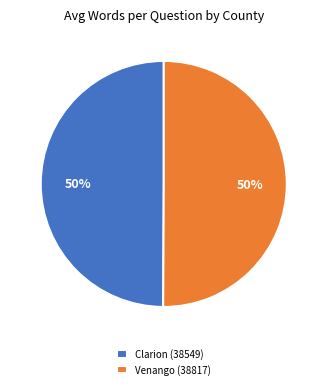

Do Clarion (38549) and Venango (38817) together represent more than half of the pie?

Yes